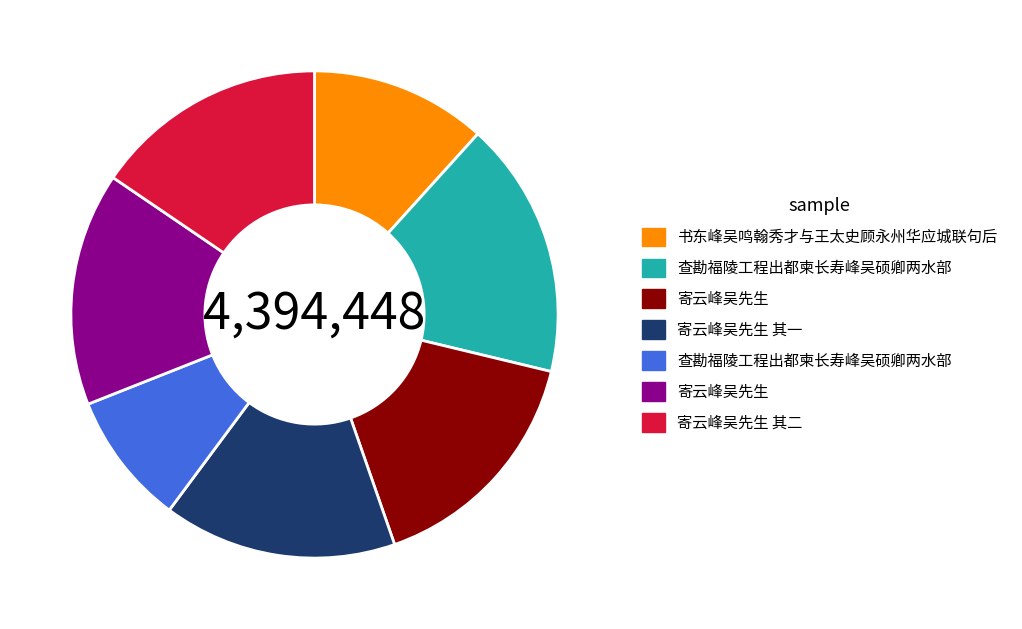

Does any single category account for the majority?

No